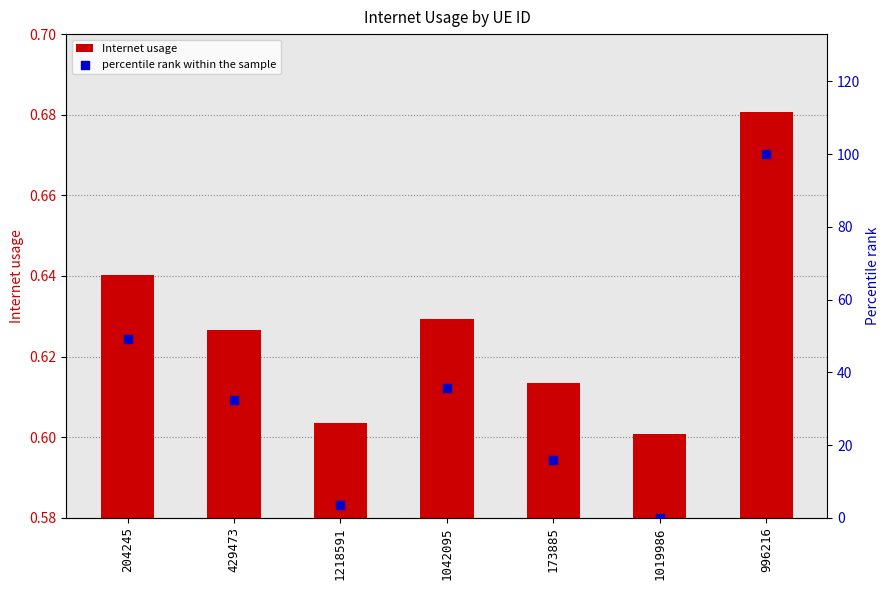

At how many categories does at least one series exceed 43?

2